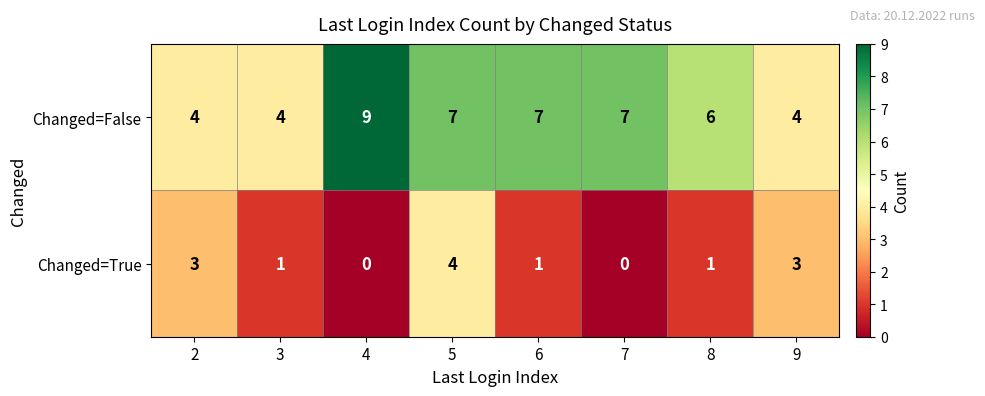

What is the difference between the highest and lowest values at 2?

1